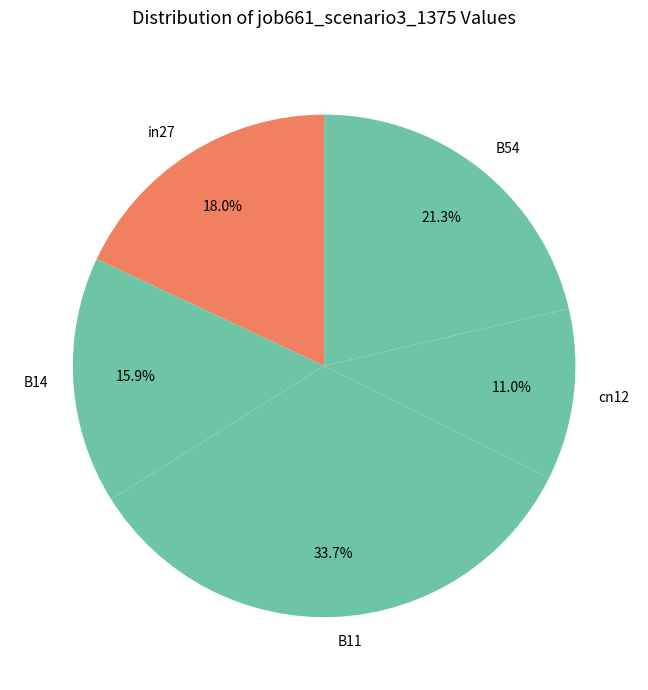

To the nearest percent, what is the difference between the largest and smallest slice percentages?

23%